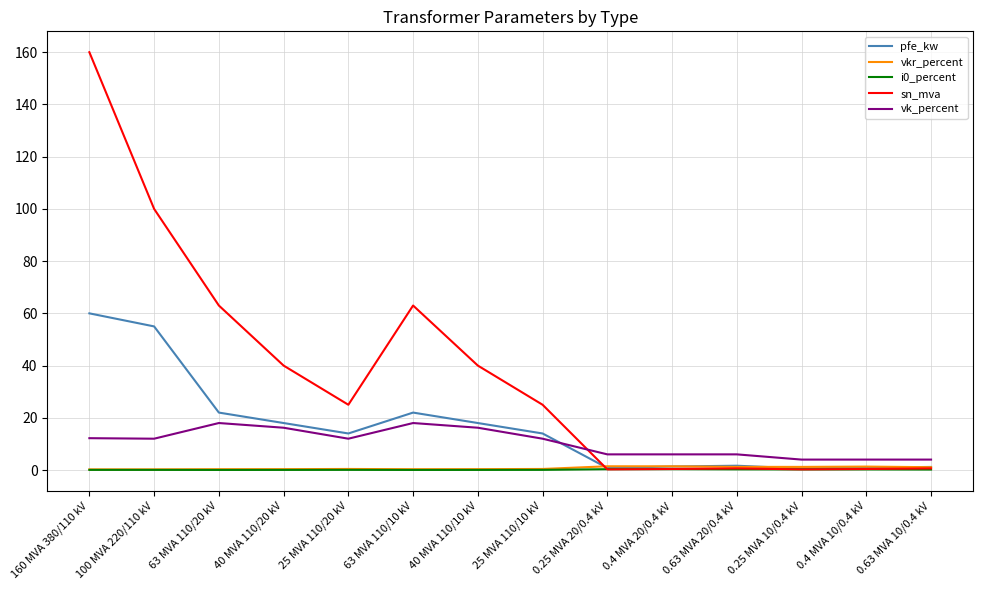

What is the maximum value shown in the chart?

160.0